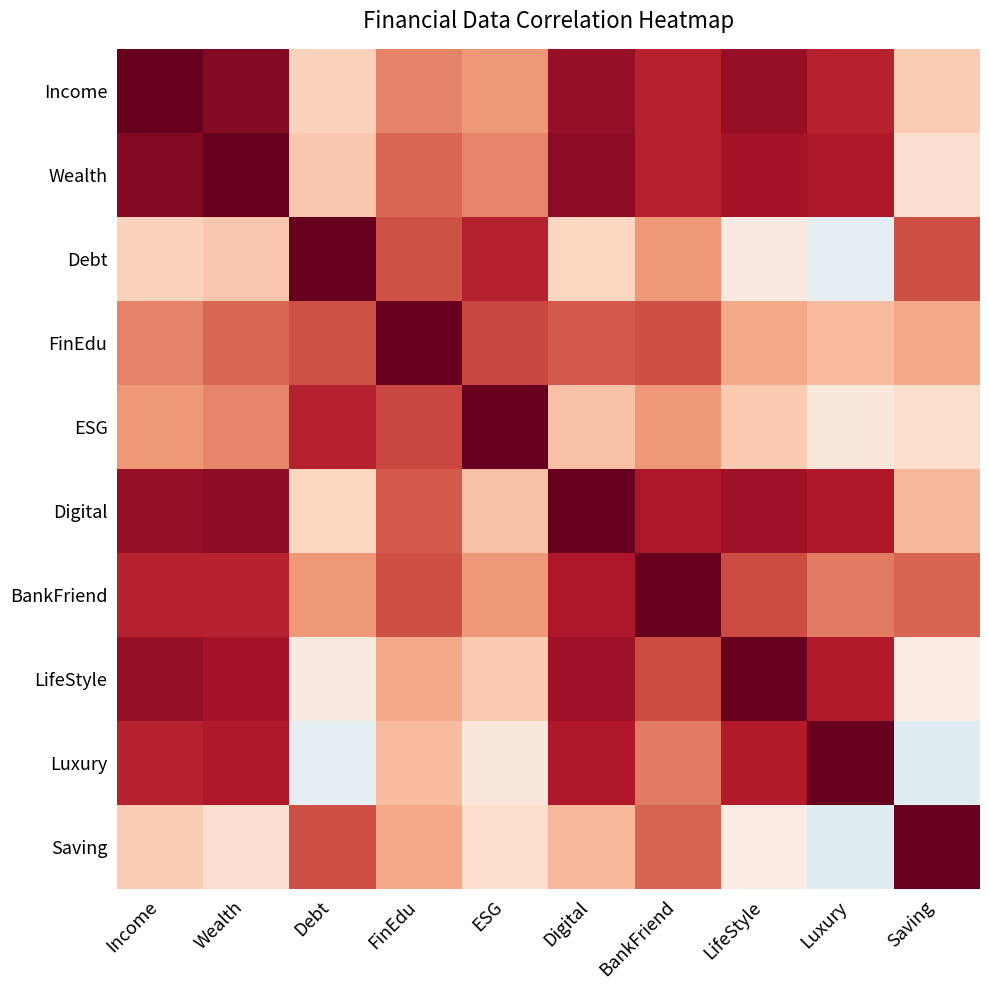

What is the total value across all series at Luxury?

4.9